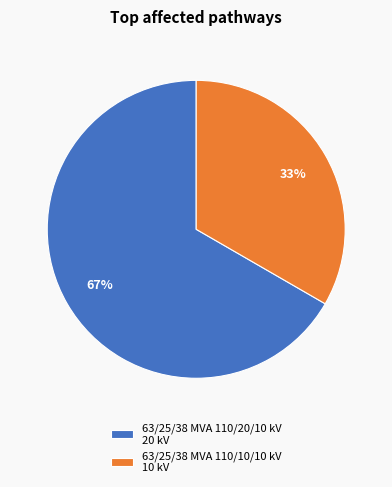

To the nearest percent, what portion does 63/25/38 MVA 110/20/10 kV represent?

67%